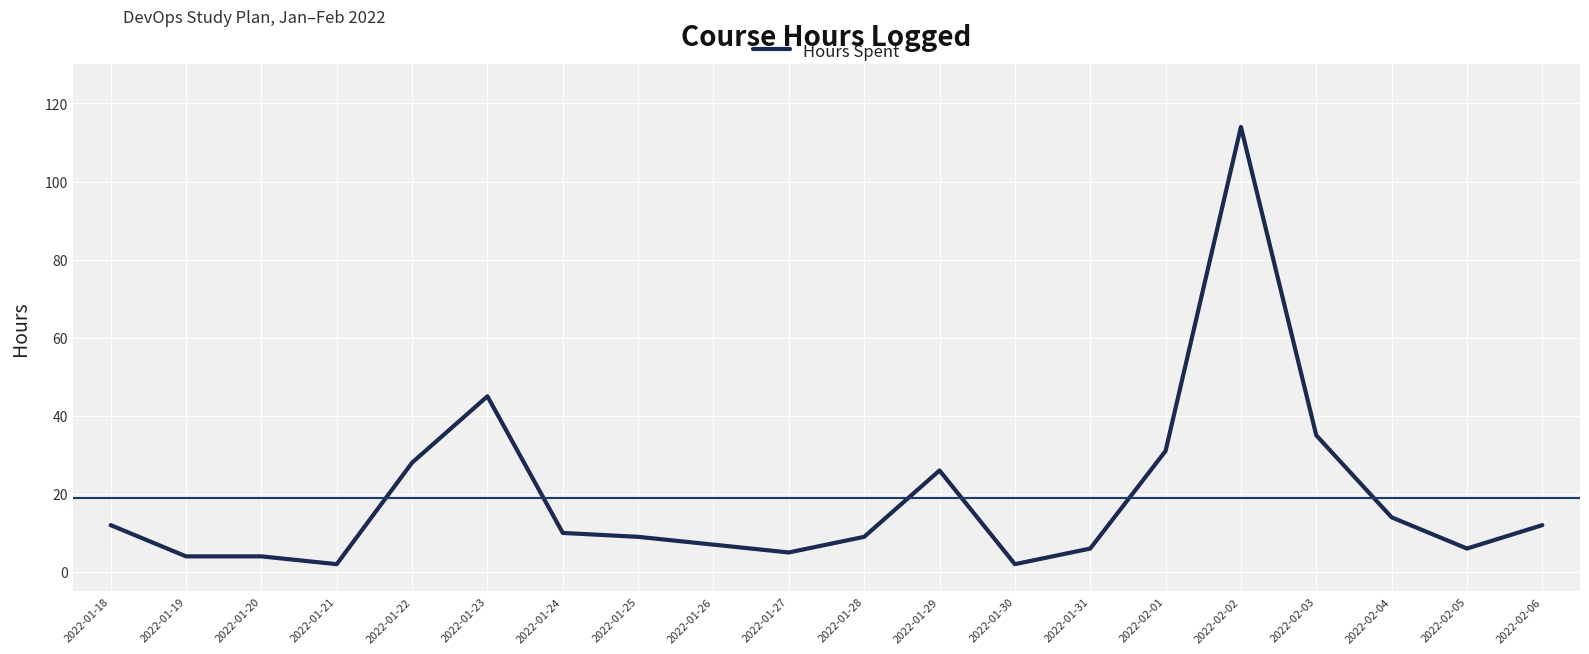

What is the minimum value shown in the chart?

2